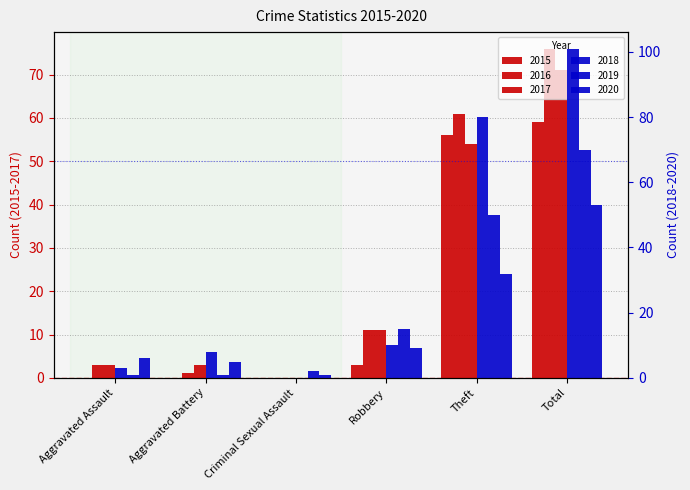

Which label corresponds to the smallest value in the chart?

Aggravated Assault